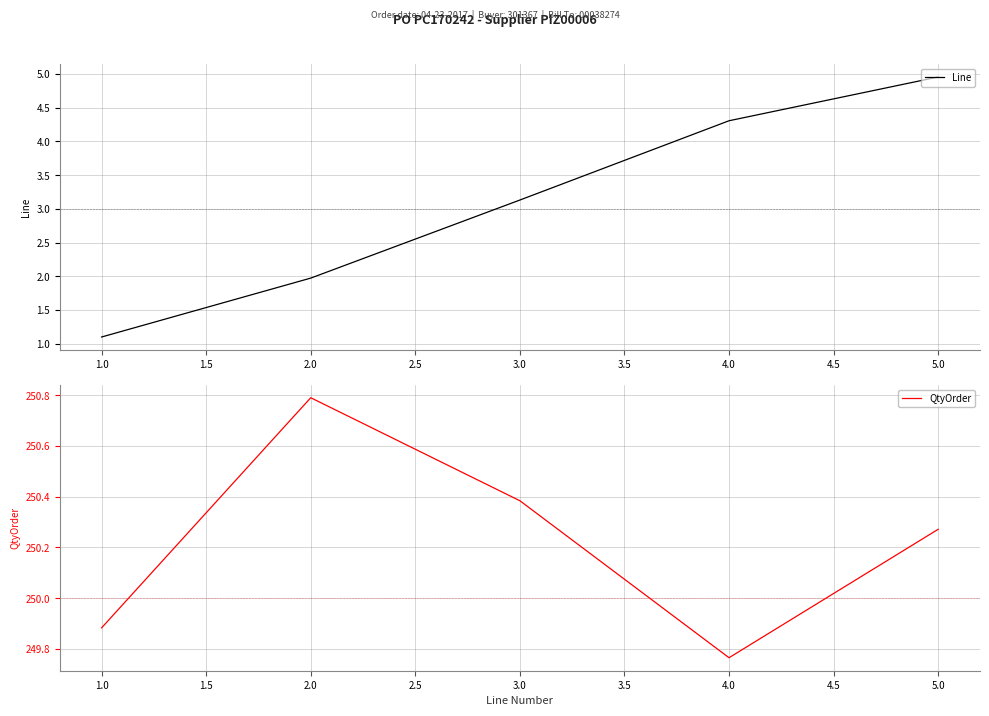

At which label is QtyOrder closest to 250?

1.0